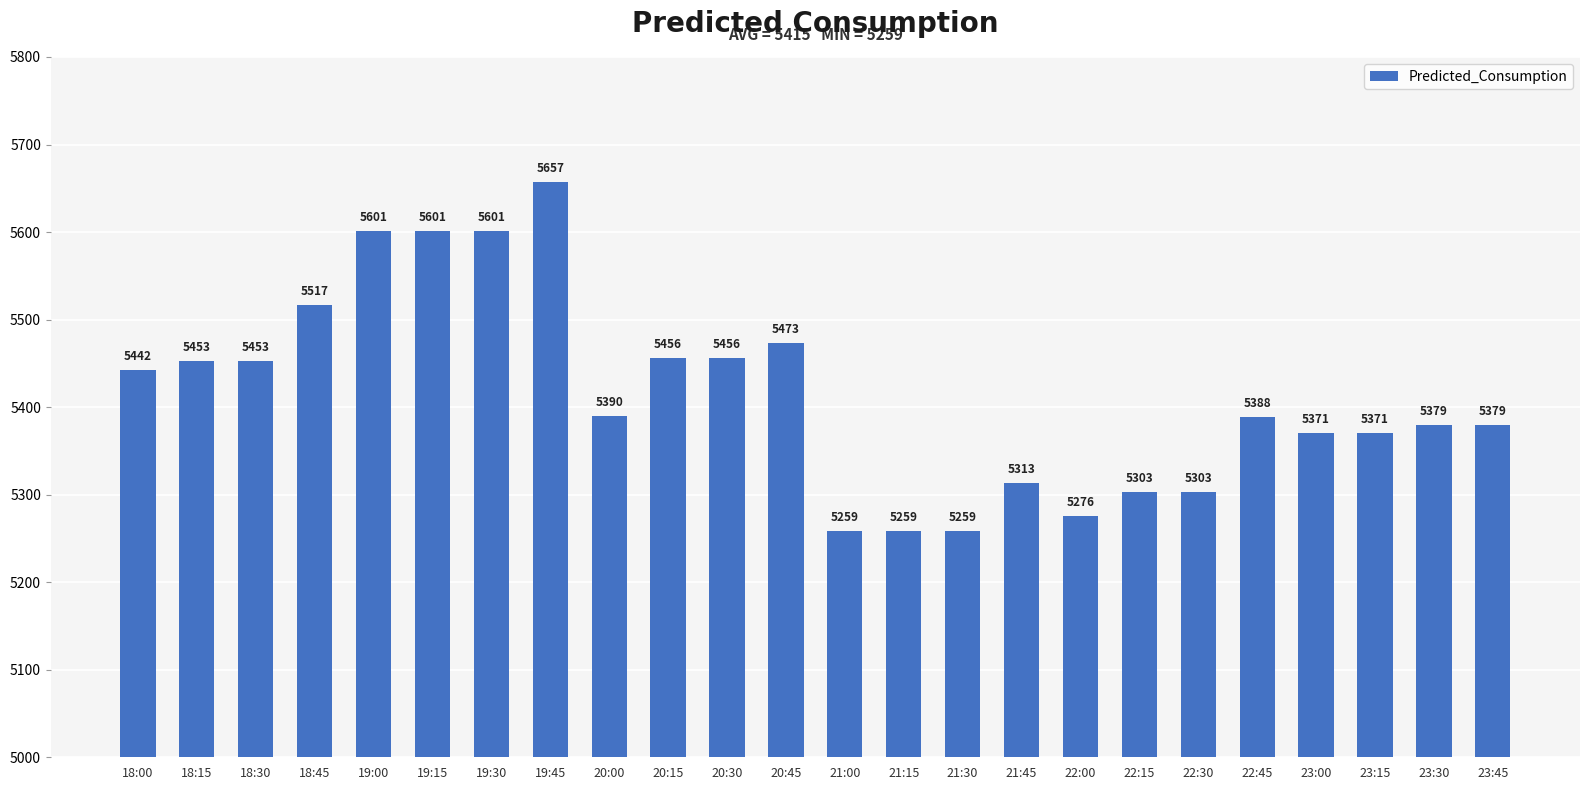

Count the number of values greater than 5389.

12